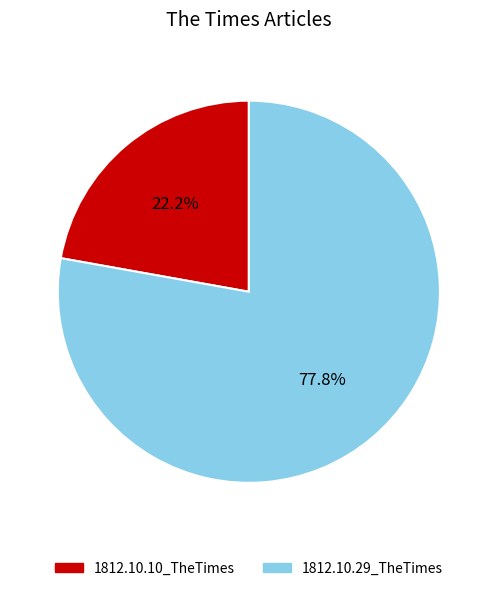

True or false: 1812.10.29_TheTimes accounts for 71% of the total.

False